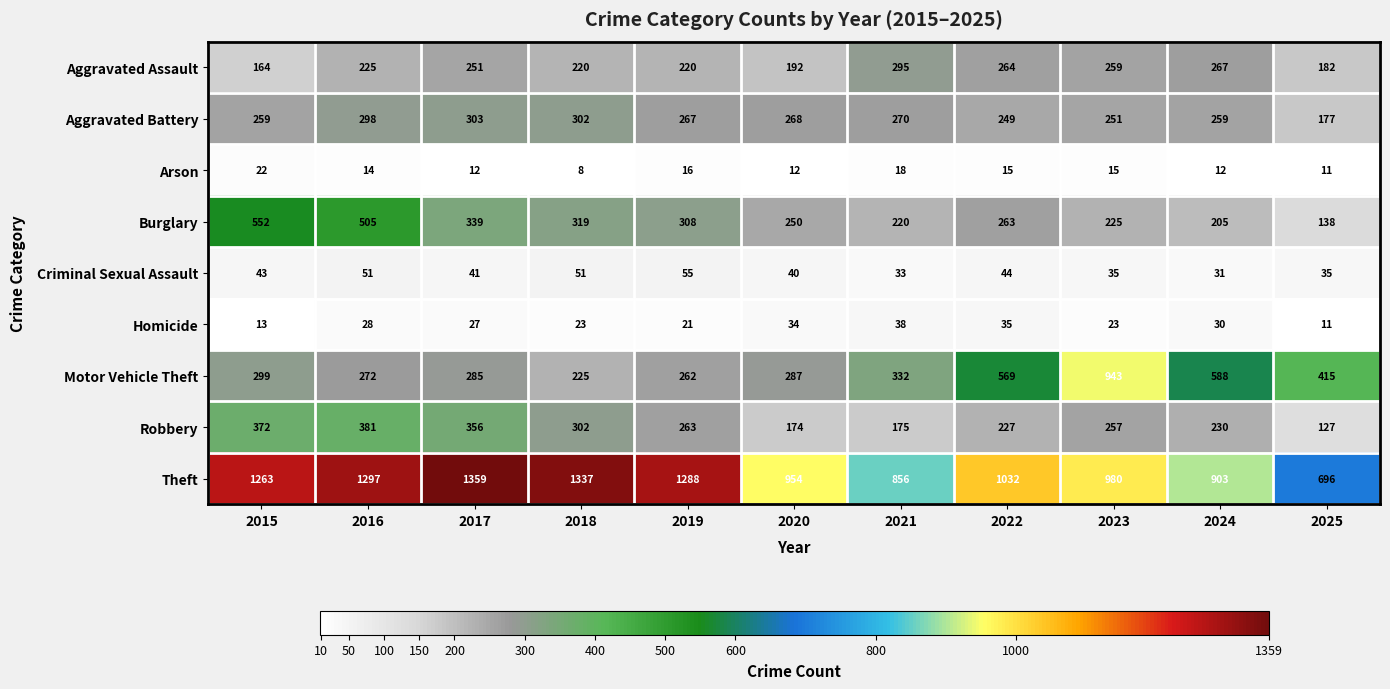

What is the sum of all Burglary values?

3324